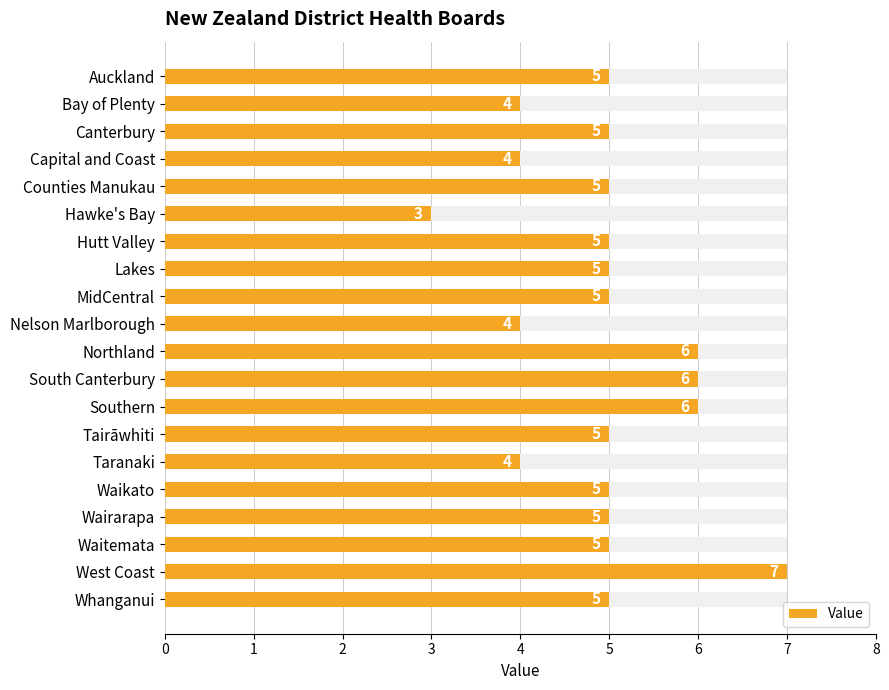

How many values are between 5 and 6?

14